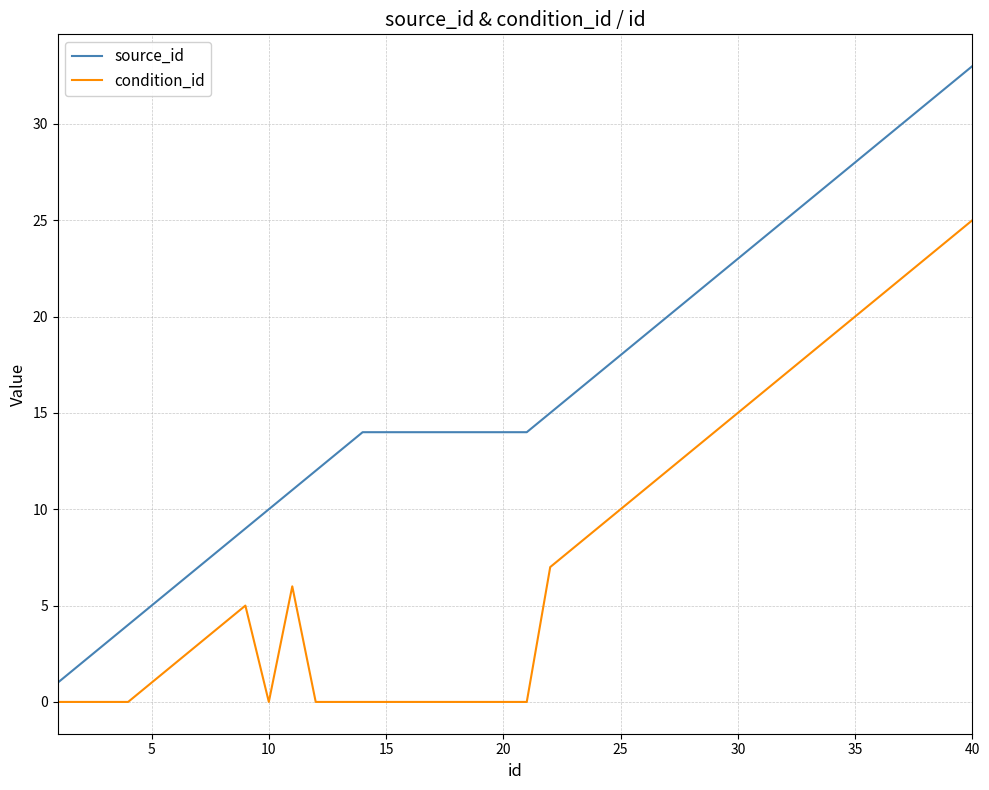

True or false: source_id and condition_id intersect in this chart.

False